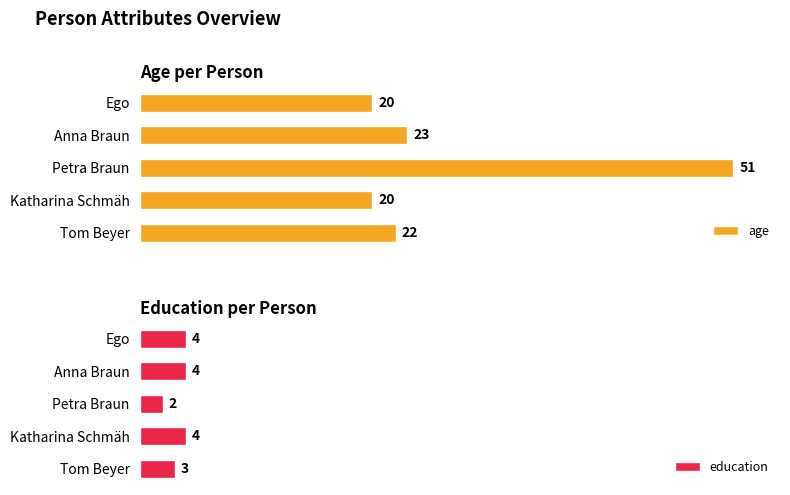

At how many categories does at least one series exceed 20?

3